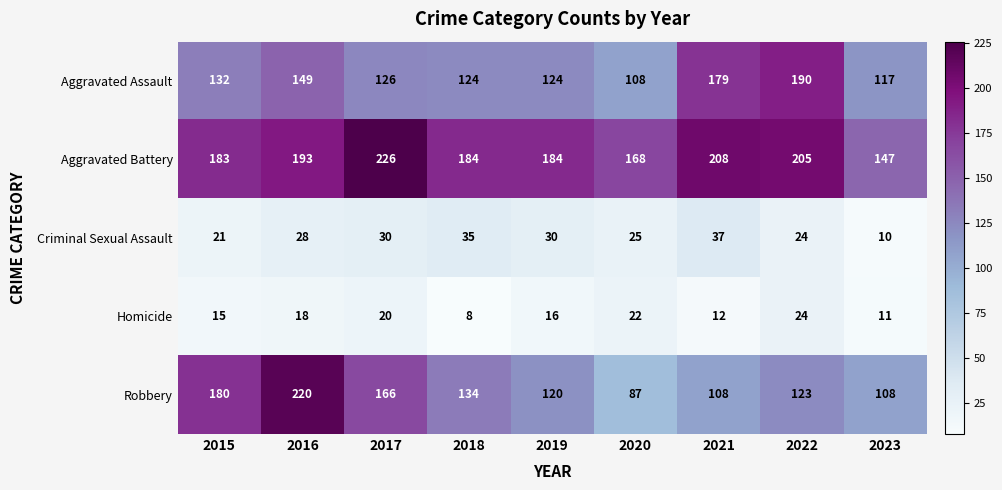

Is it true that Aggravated Battery equals 147 at 2023?

True